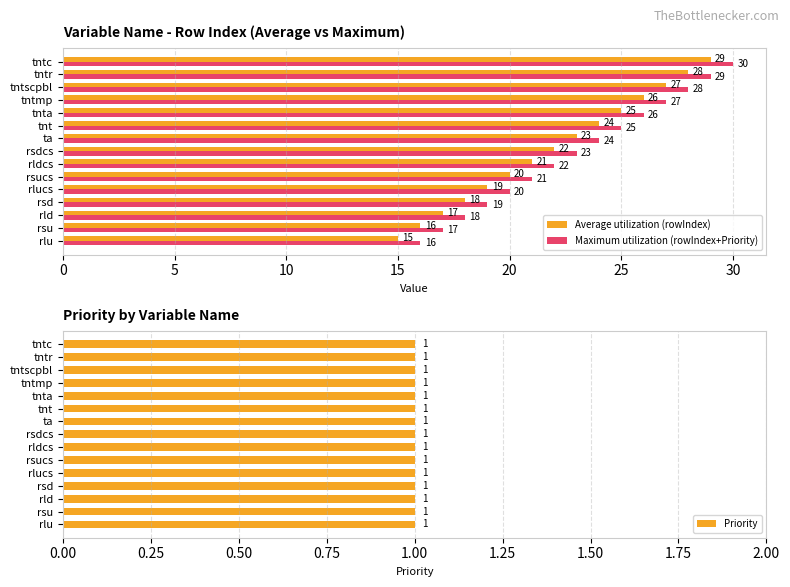

How many series are shown in this chart?

3